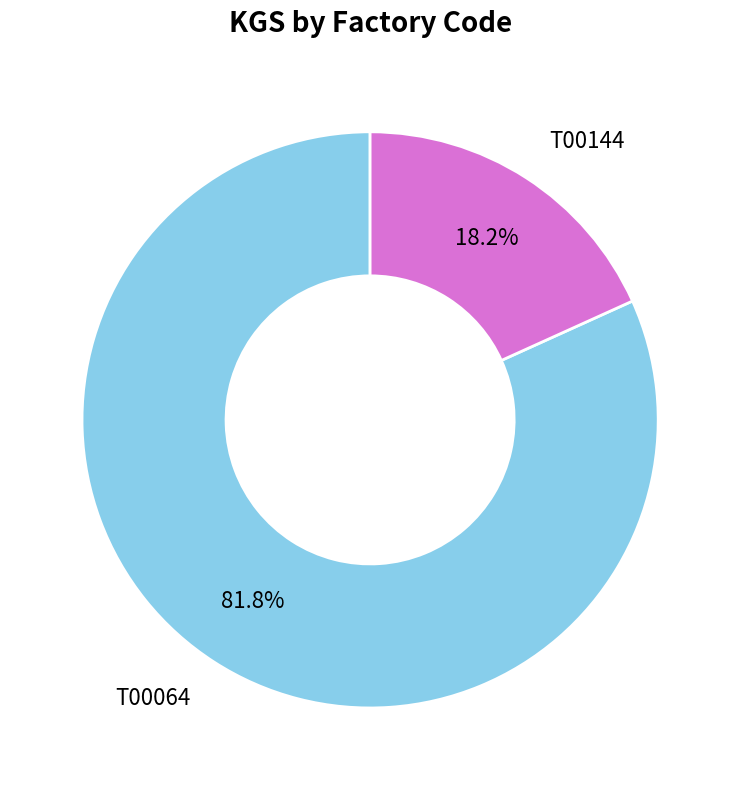

Between T00144 and T00064, which is larger?

T00064